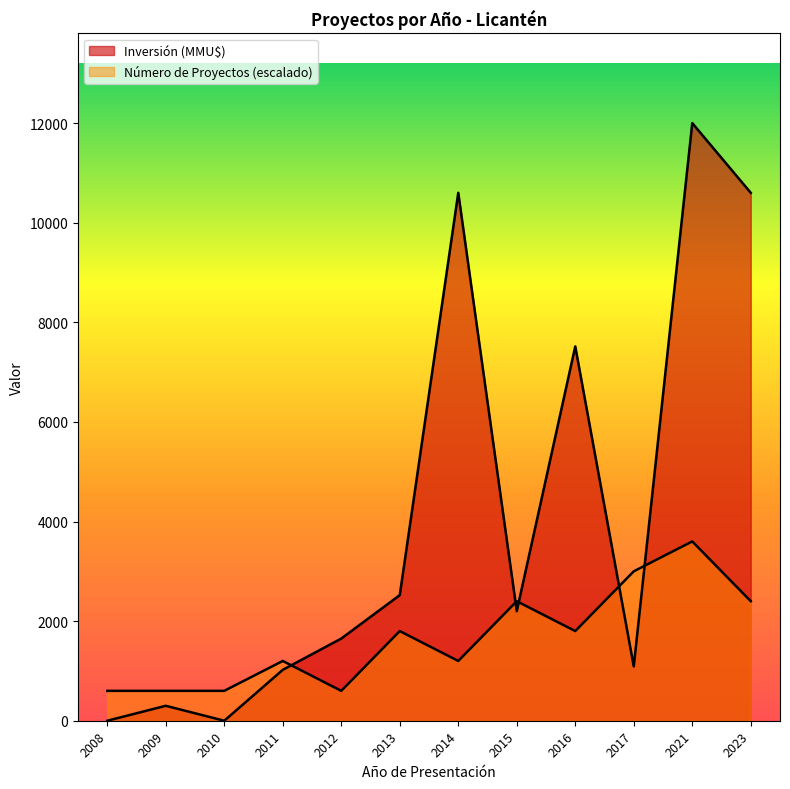

How many data points in Número de Proyectos are less than 1800?

6